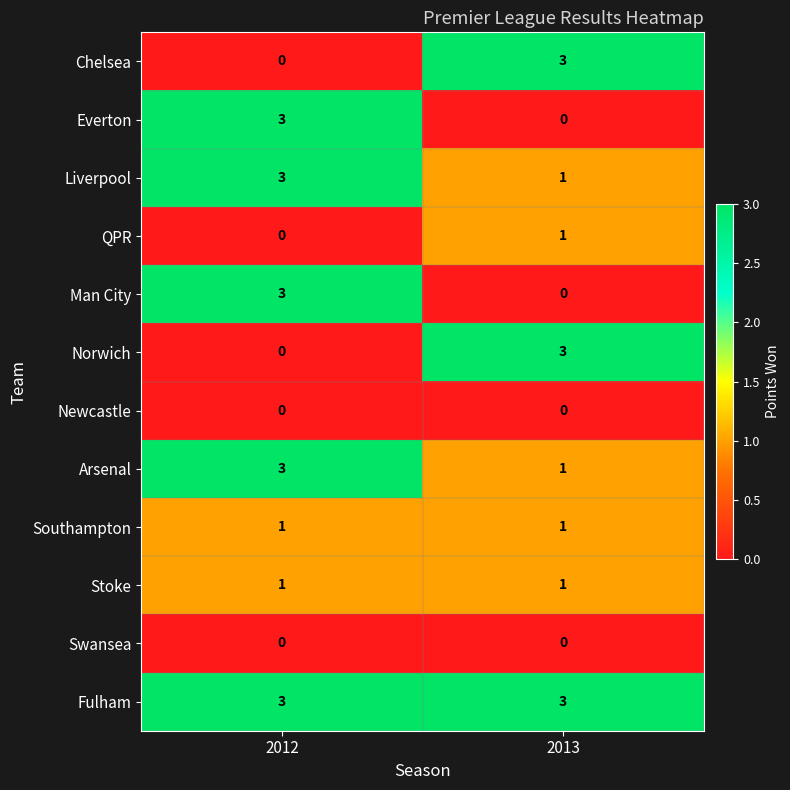

At which label does Norwich reach its peak?

2013